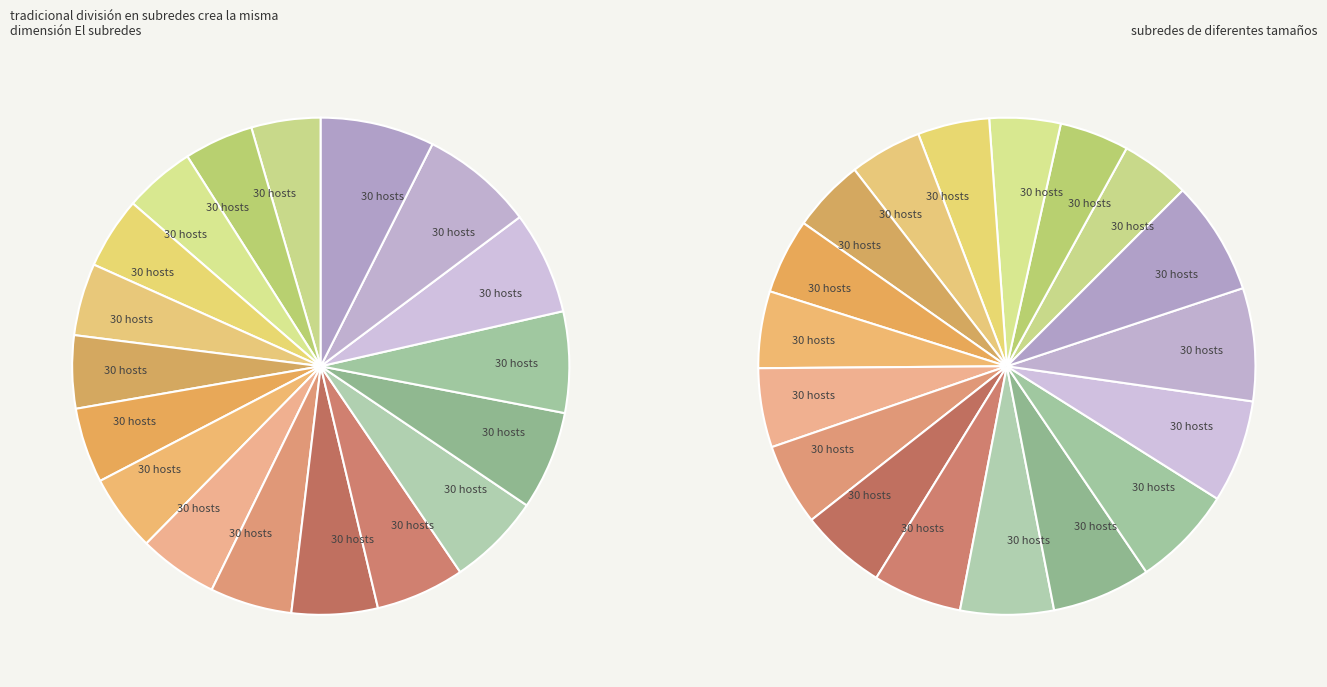

Does 20 represent more than half of the total?

No